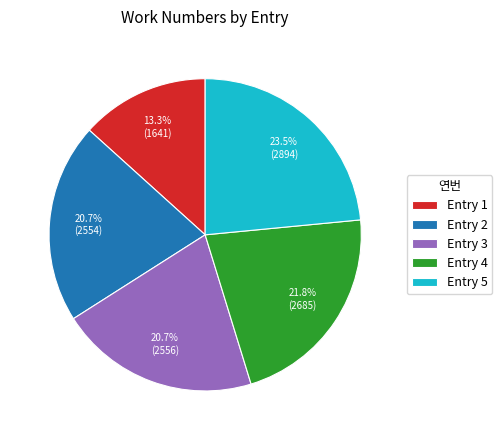

What percentage is NOT represented by Entry 2?

79.3%